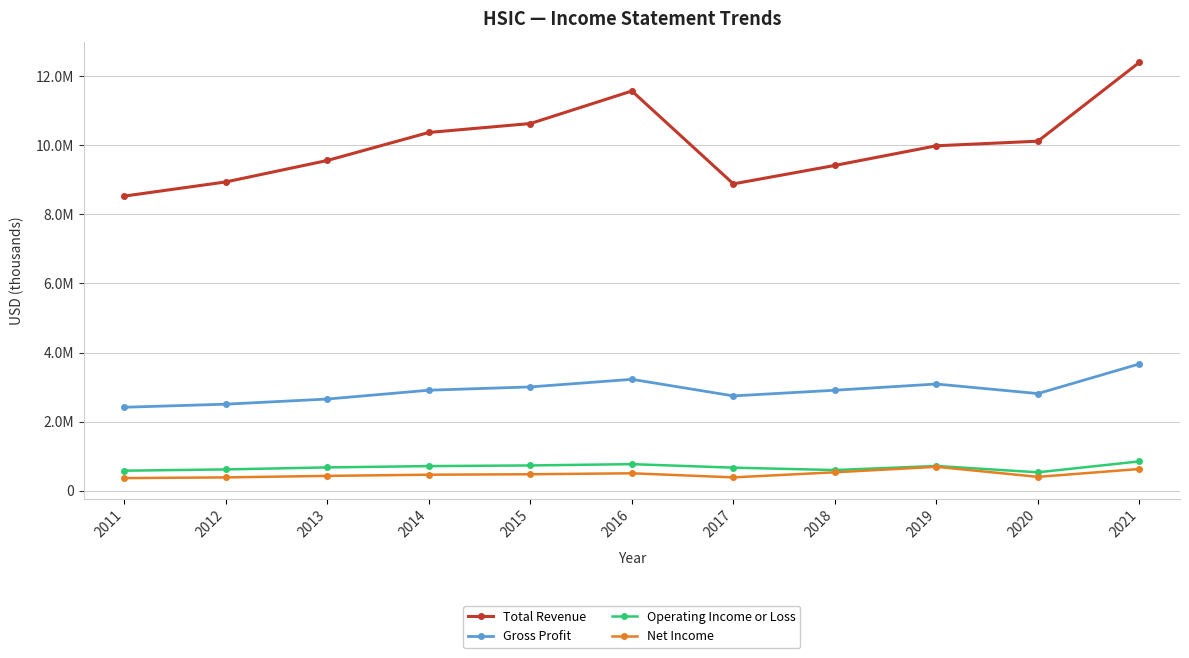

What is the minimum value for Total Revenue?

8530200